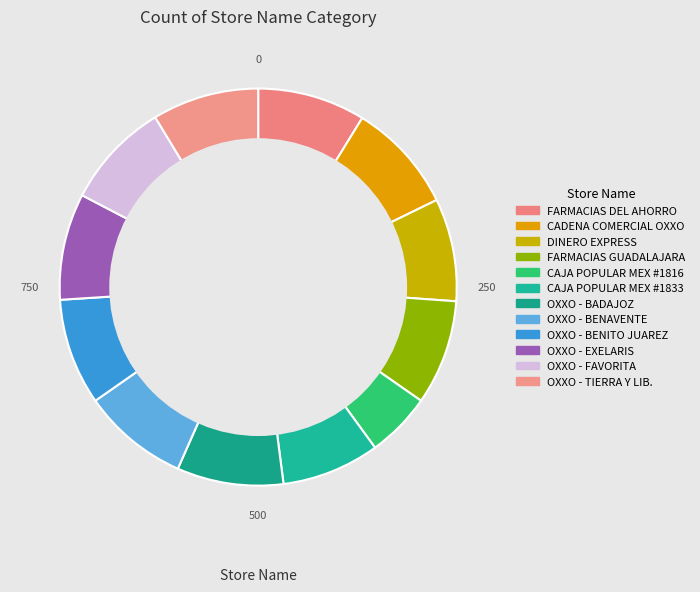

Approximately how many times larger is the value at OXXO - EXELARIS compared to FARMACIAS GUADALAJARA?

1.0